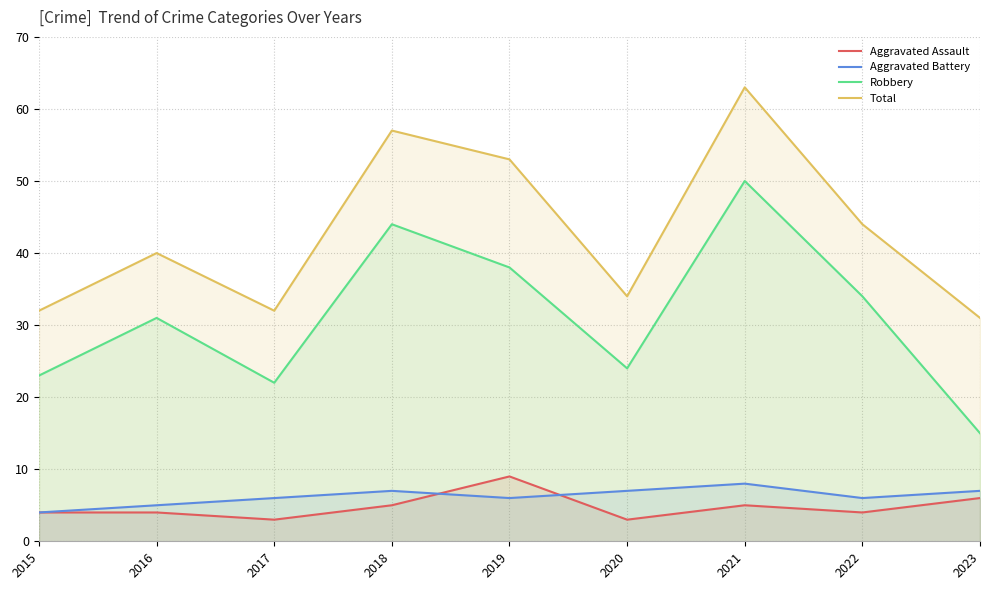

Reading left to right, list all the values displayed in this chart.

Aggravated Assault: 2015=4	2016=4	2017=3	2018=5	2019=9	2020=3	2021=5	2022=4	2023=6
Aggravated Battery: 2015=4	2016=5	2017=6	2018=7	2019=6	2020=7	2021=8	2022=6	2023=7
Robbery: 2015=23	2016=31	2017=22	2018=44	2019=38	2020=24	2021=50	2022=34	2023=15
Total: 2015=32	2016=40	2017=32	2018=57	2019=53	2020=34	2021=63	2022=44	2023=31